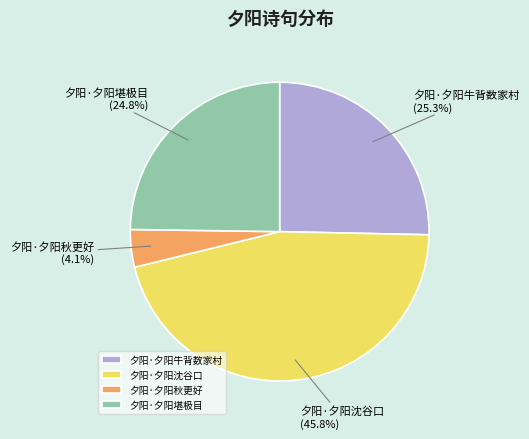

Rank the categories by value from lowest to highest.

夕阳·夕阳秋更好, 夕阳·夕阳堪极目, 夕阳·夕阳牛背数家村, 夕阳·夕阳沈谷口